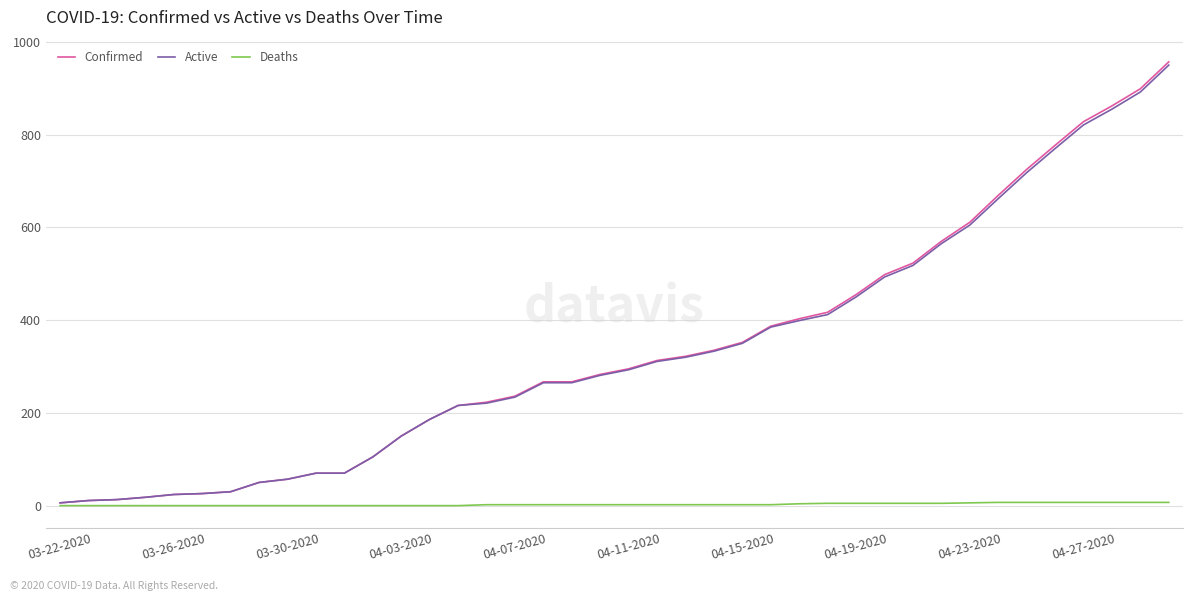

What is the greatest value displayed?

957